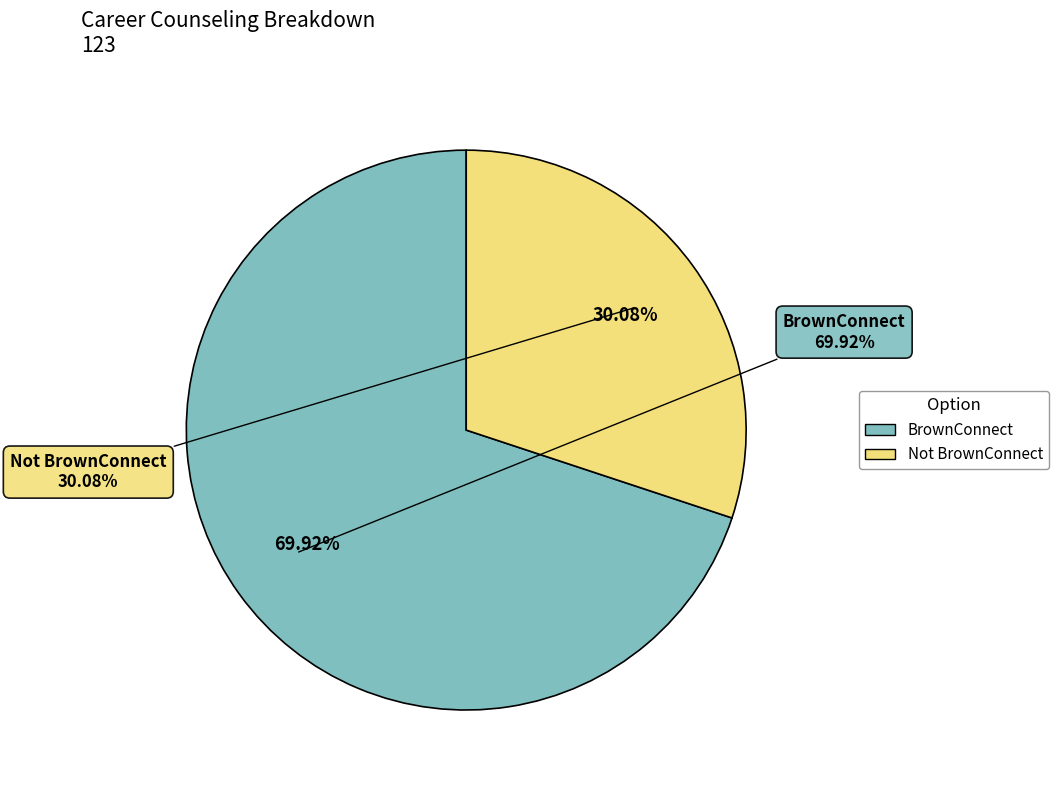

True or false: Not BrownConnect accounts for 30% of the total.

True